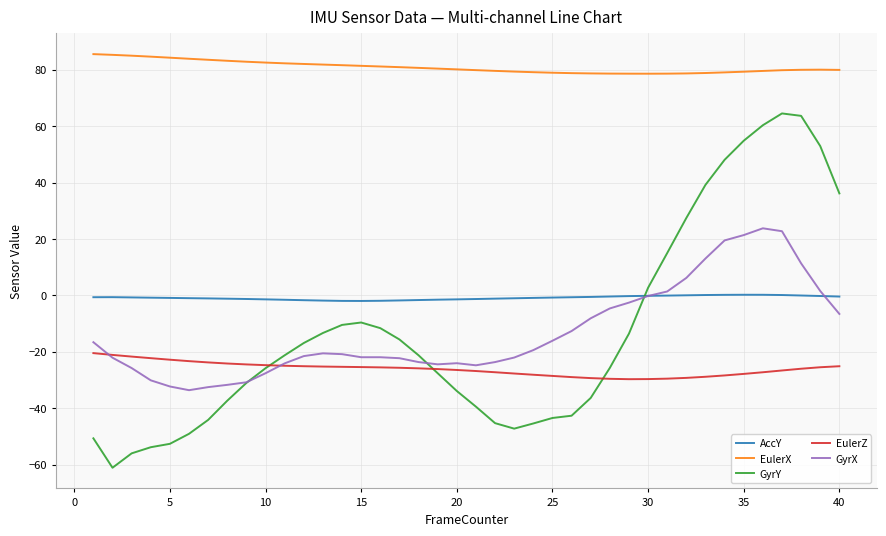

True or false: EulerX and GyrX intersect in this chart.

False